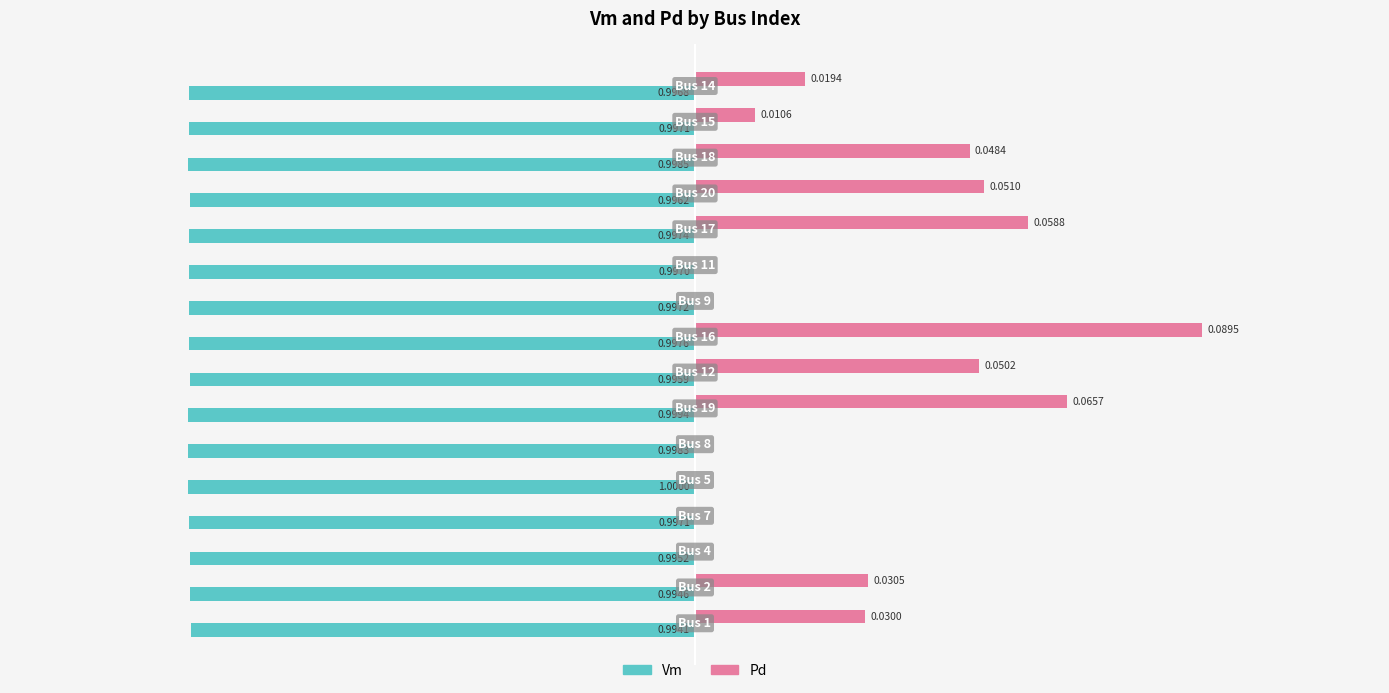

Which series has the largest total across all categories?

Pd